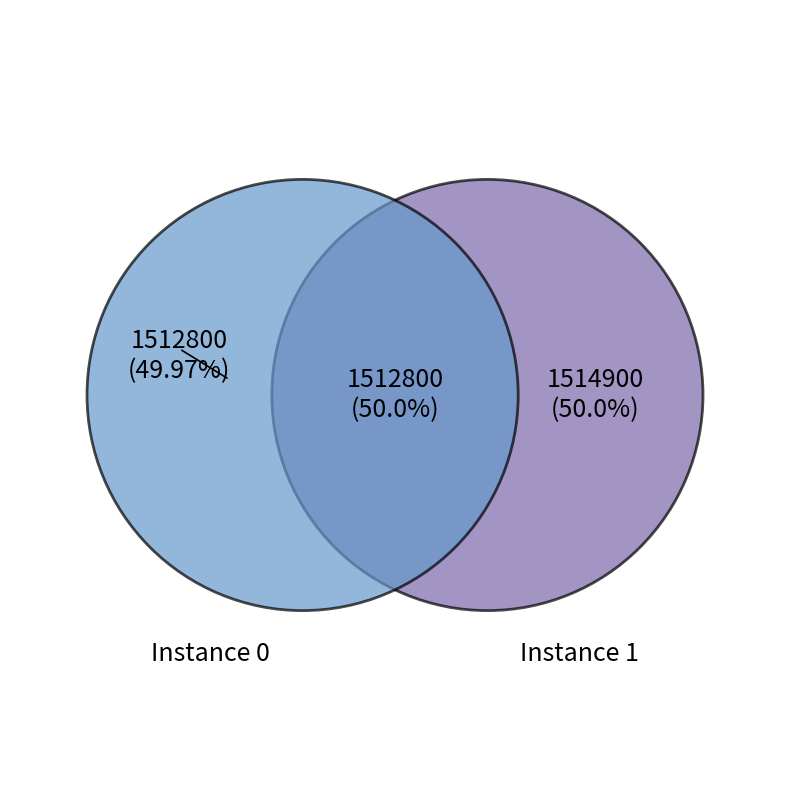

Is it true that 0 is 50% of the pie?

True